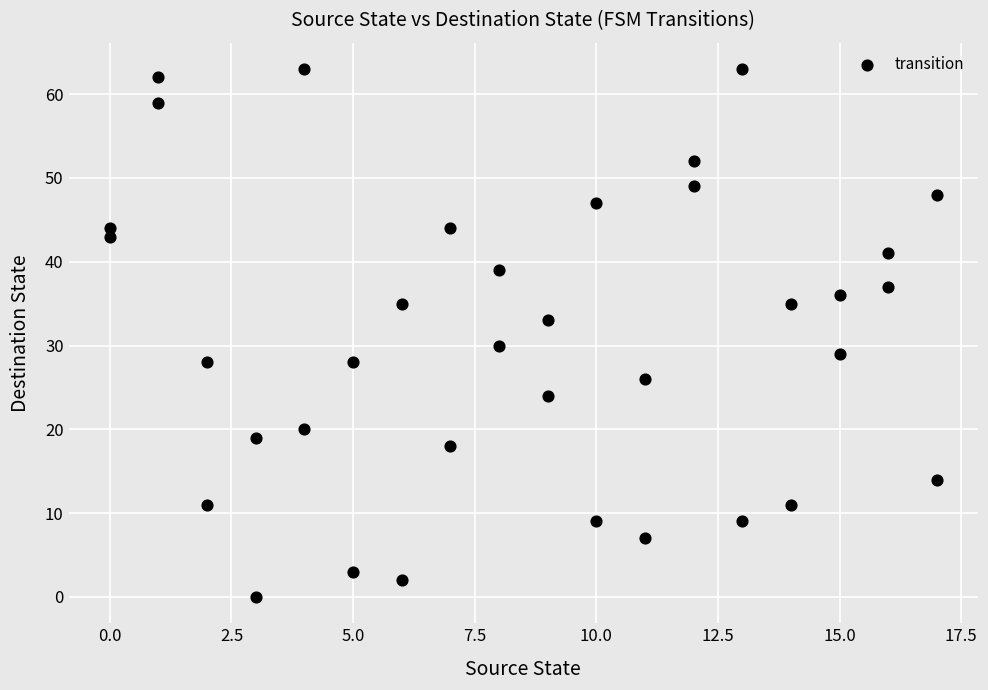

What Y value in the scatter plot is closest to 31?

30